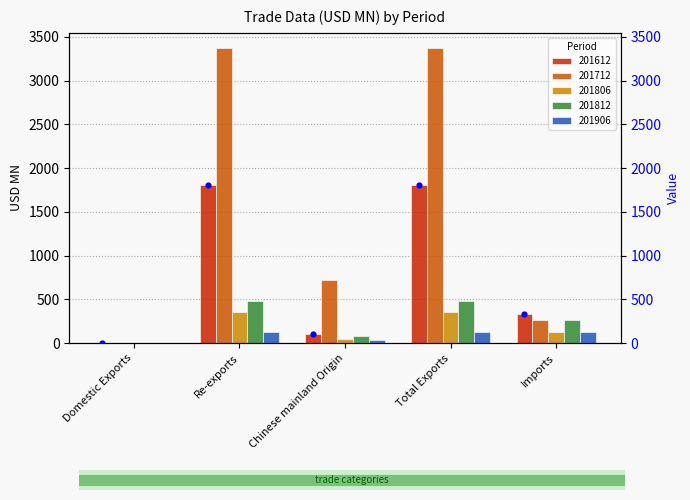

Is the value of 201612 at Chinese mainland Origin greater than the value of 201806 at Total Exports?

No